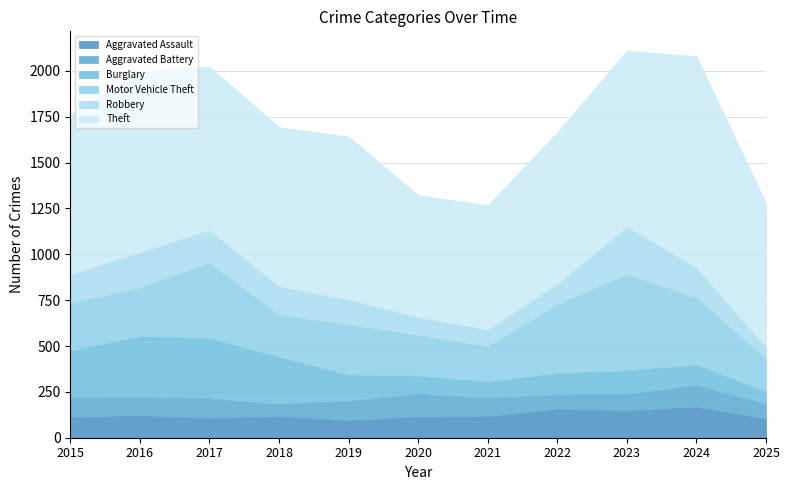

What is the total value across all series at 2020?

1322